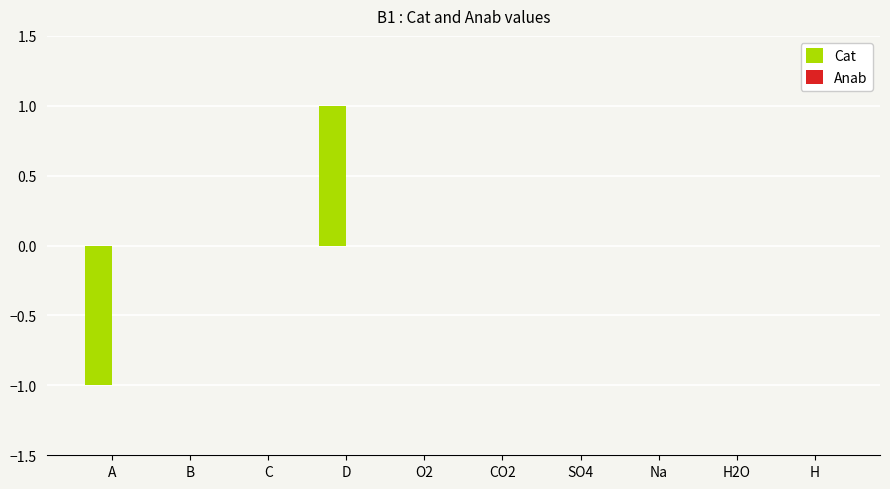

Reading right to left, transcribe all the data shown in this chart.

H=0	H2O=0	Na=0	SO4=0	CO2=0	O2=0	D=1	C=0	B=0	A=-1